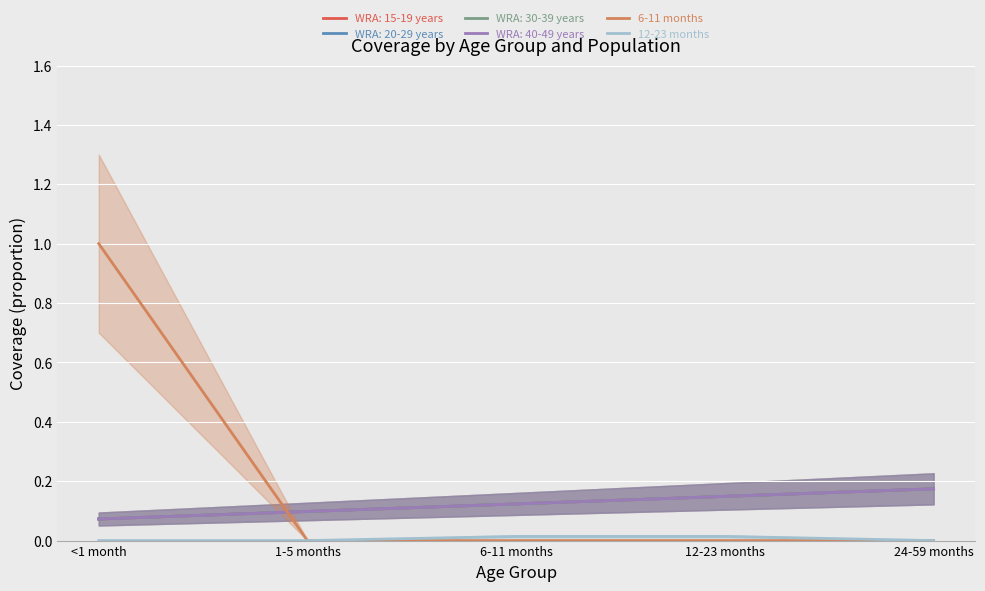

What is the sum of all 6-11 months values?

1.0